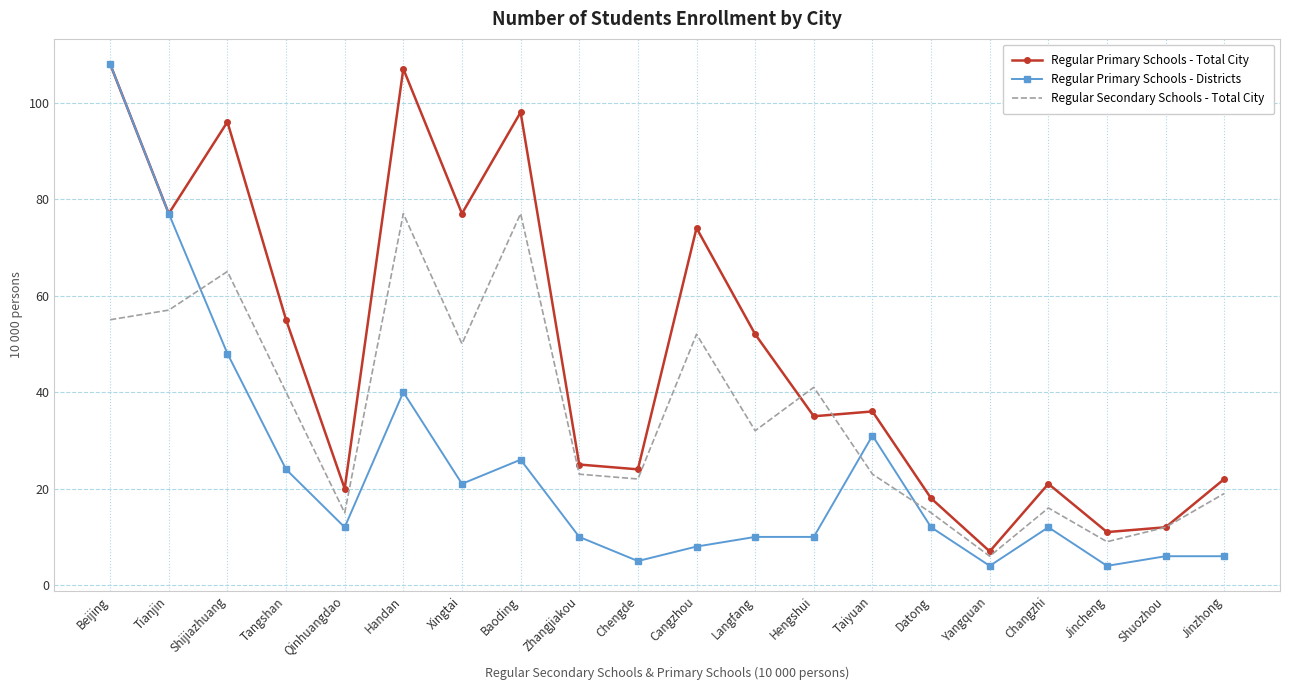

True or false: Regular Primary Schools - Total City has a value of 96 at Shijiazhuang.

True